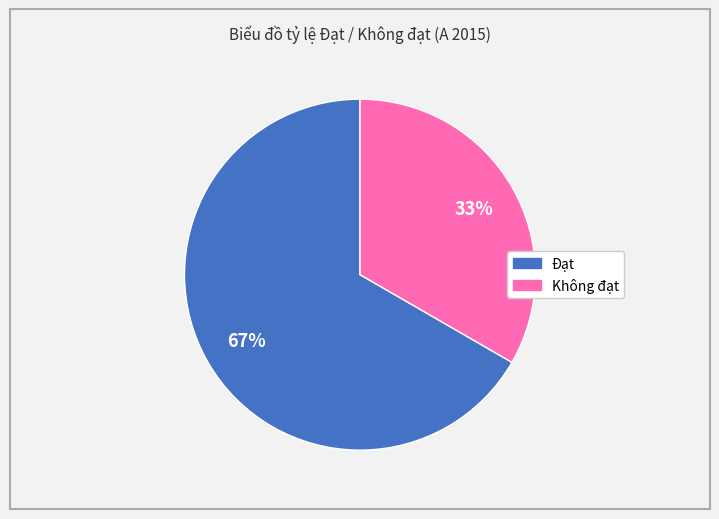

Is there a majority slice in this chart?

Yes